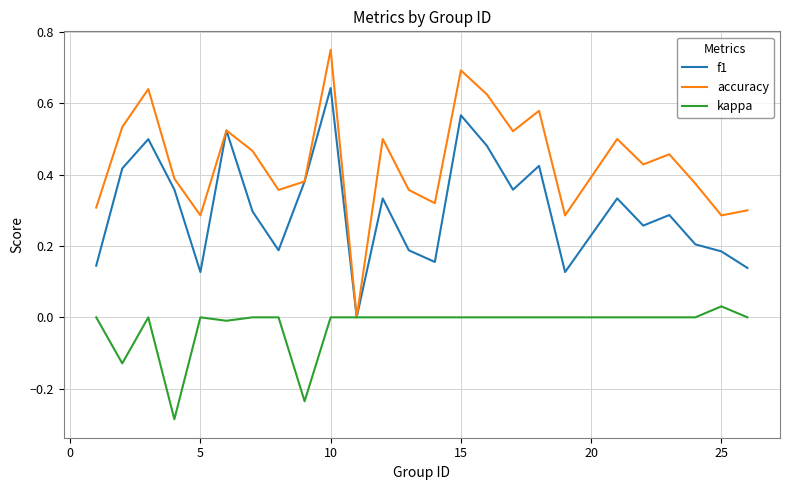

What are all the series names shown in the legend?

f1, accuracy, kappa